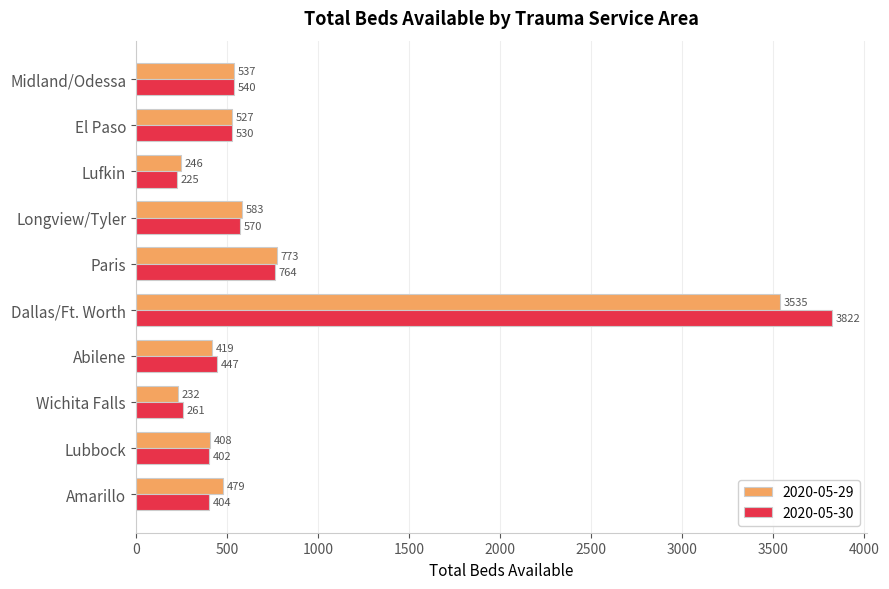

Read the 2020-05-30 value at Paris, to the nearest 100.

800